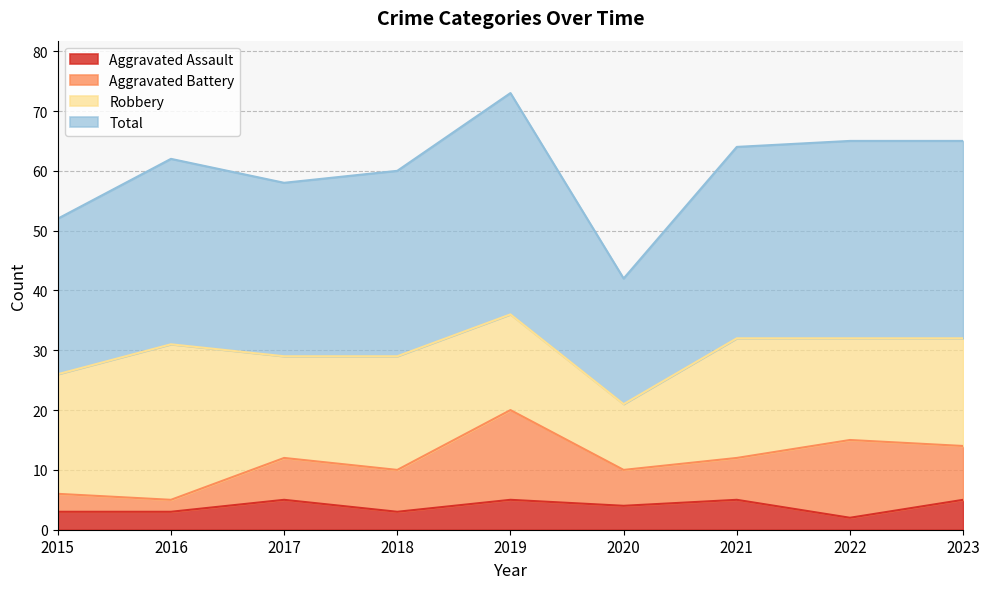

What is the highest value of the Aggravated Assault series?

5